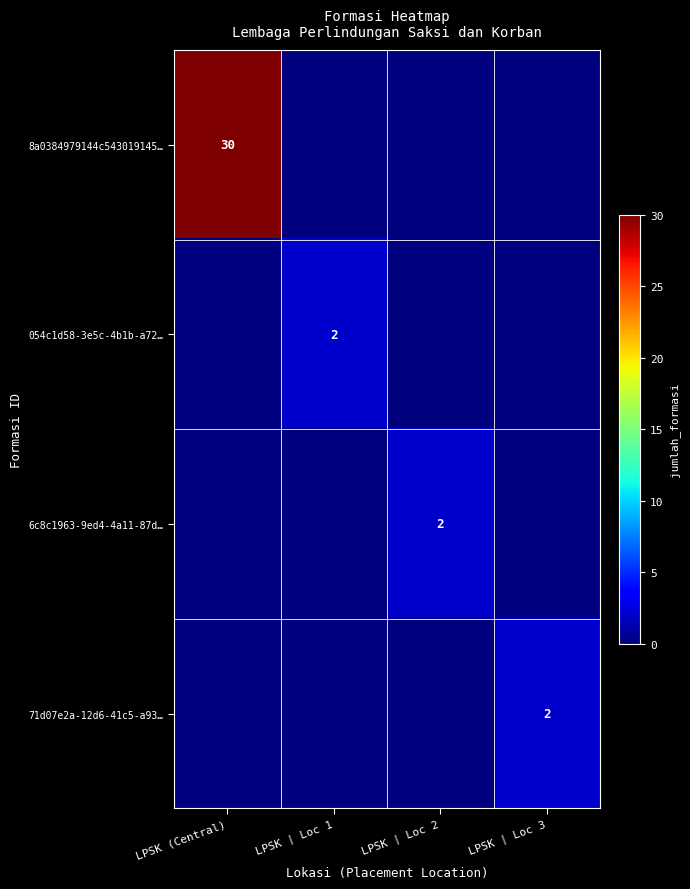

At how many categories does at least one series exceed 22?

1